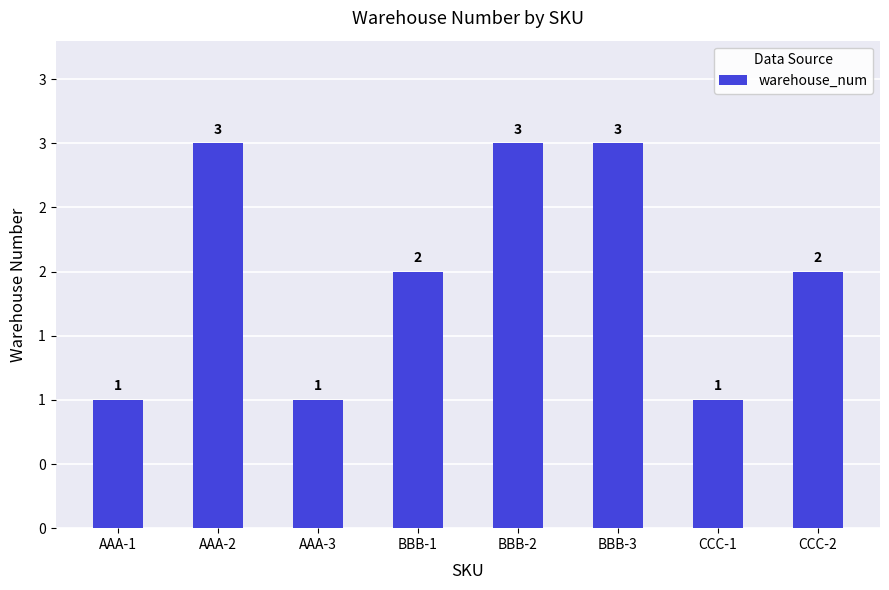

Count the number of categories in the chart.

8